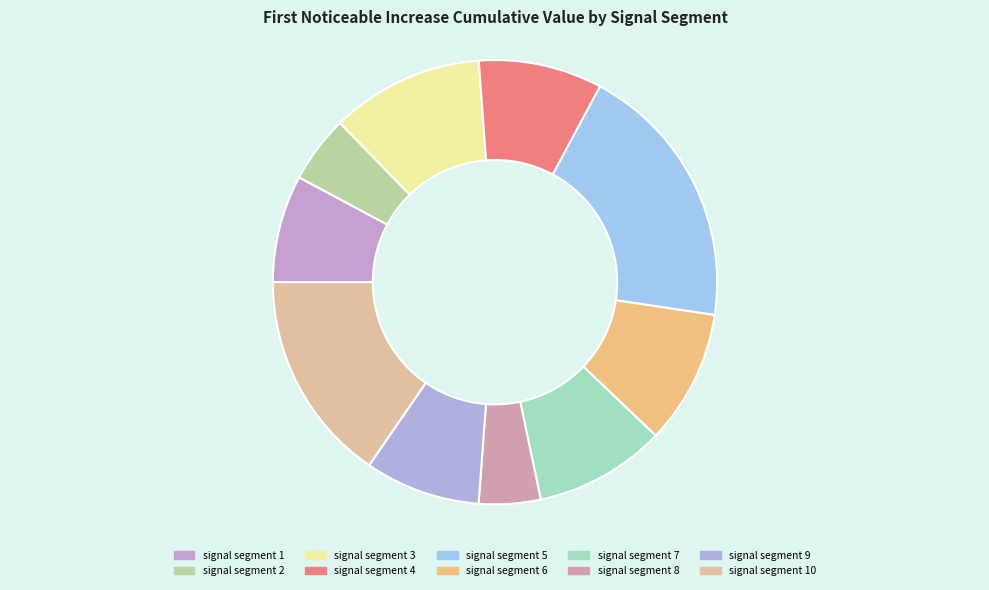

What percentage is NOT represented by signal segment 2?

95.1%